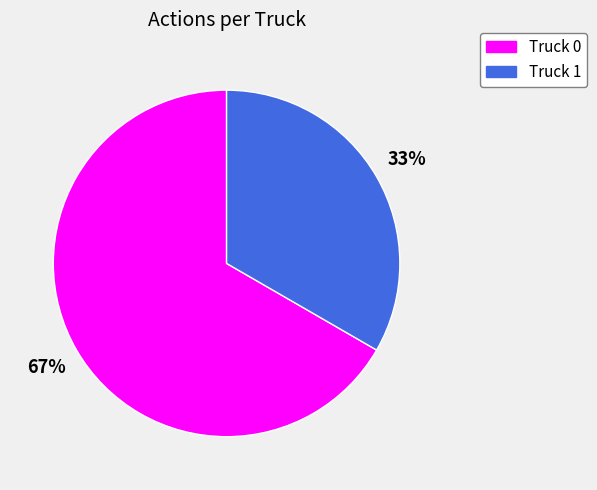

What is the ratio of the value at Truck 1 to the value at Truck 0?

0.5